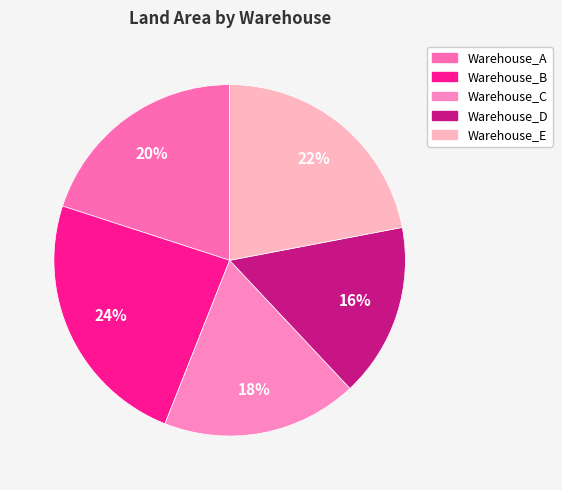

To the nearest percent, what portion does Warehouse_E represent?

22%